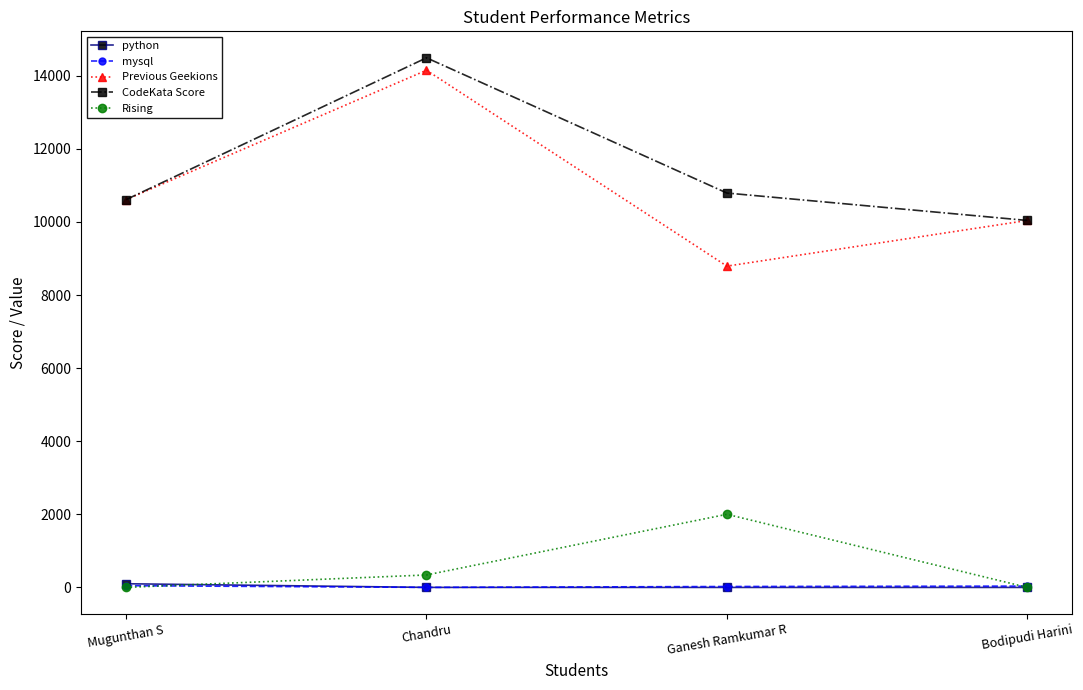

What are all the series names shown in the legend?

python, mysql, Previous Geekions, CodeKata Score, Rising